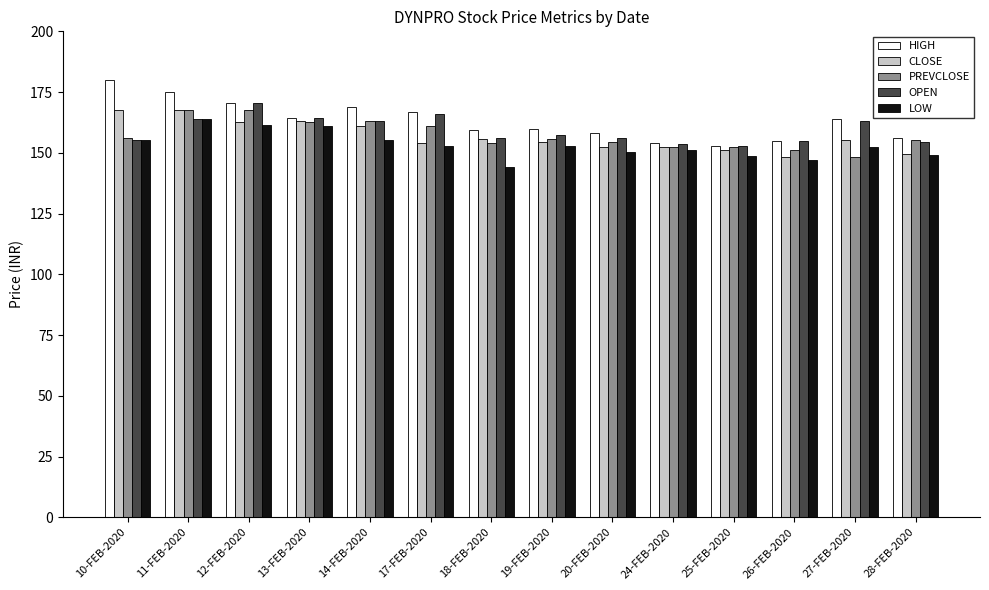

The CLOSE series shows 161.1 at 14-FEB-2020. True or false?

True